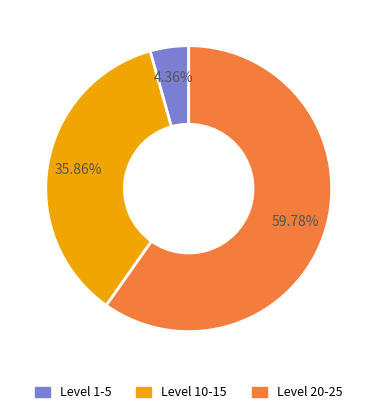

Is there a majority slice in this chart?

Yes